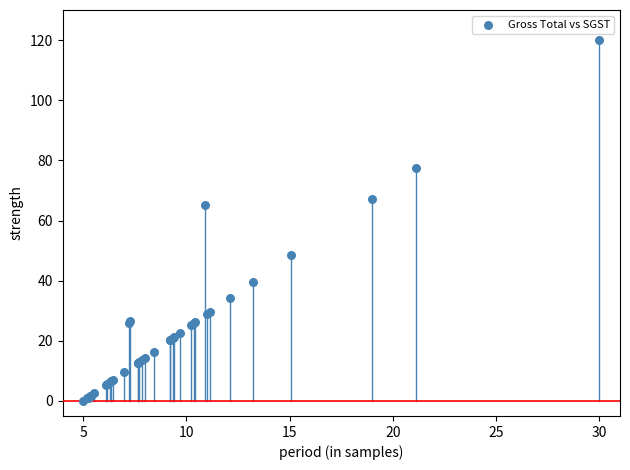

What Y value in the scatter plot is closest to 60?

65.3